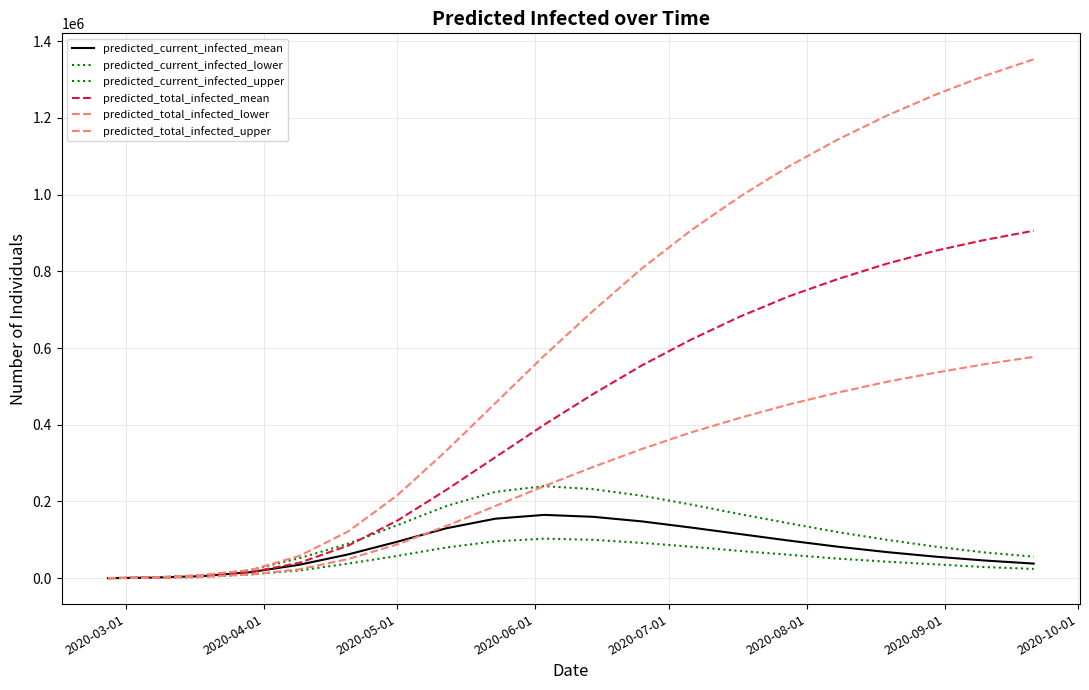

What is the maximum value for predicted_total_infected_mean?

906000